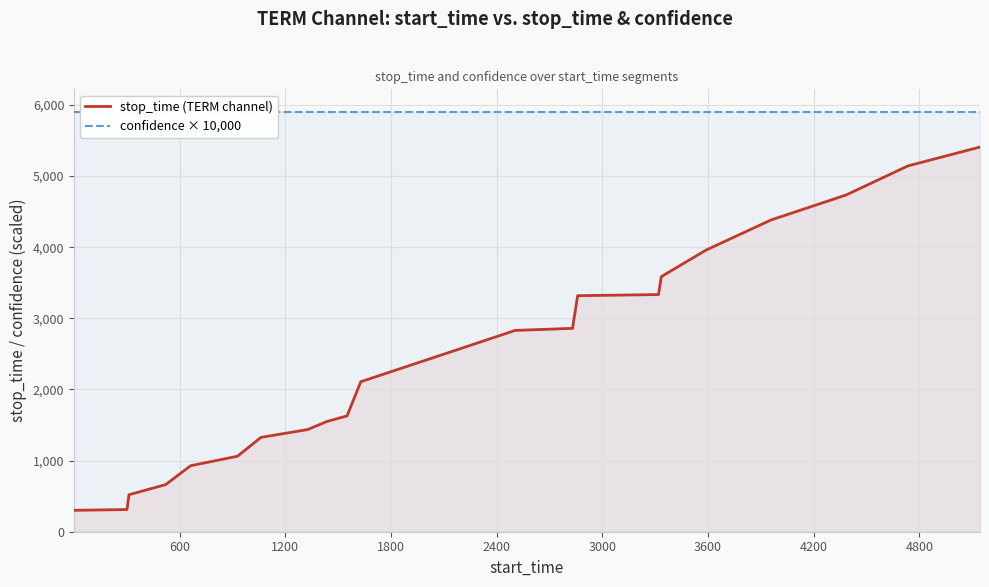

What is the maximum value for stop_time (TERM channel)?

5408